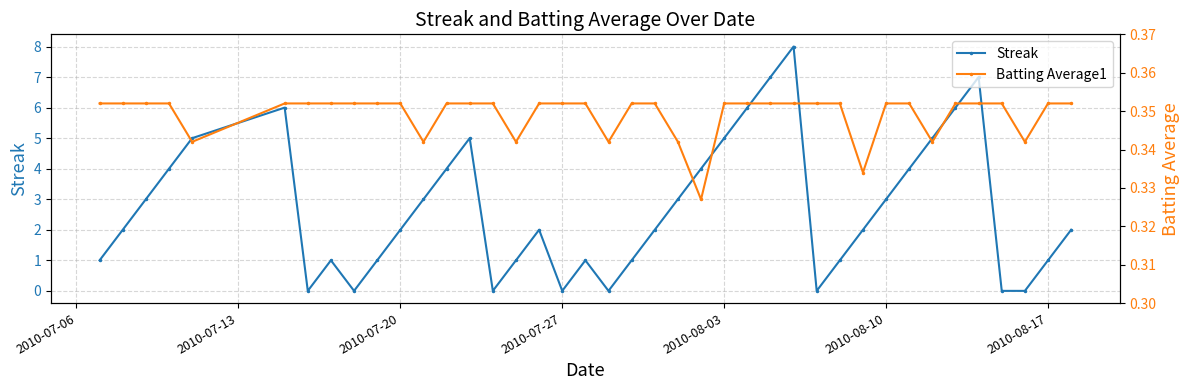

In Streak, how many points are higher than both neighbors (excluding endpoints)?

7